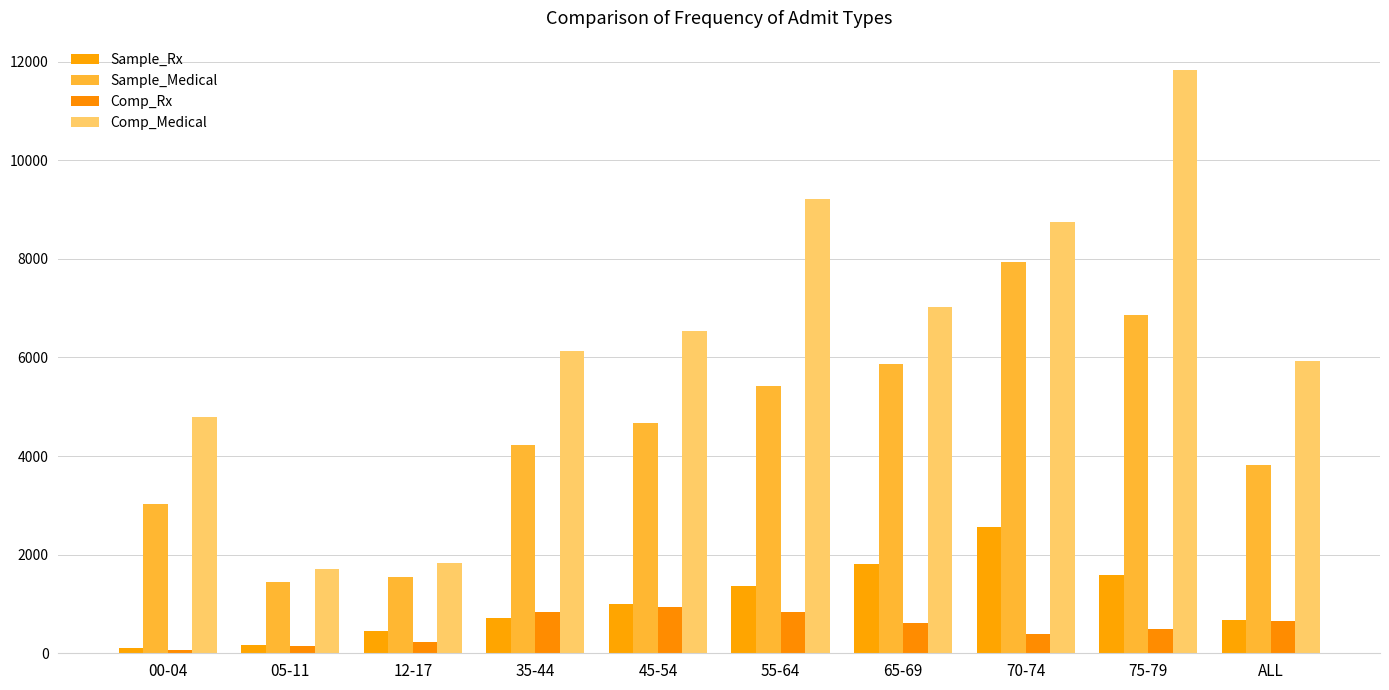

Rank the series at 75-79 from lowest to highest value.

Comp_Rx, Sample_Rx, Sample_Medical, Comp_Medical